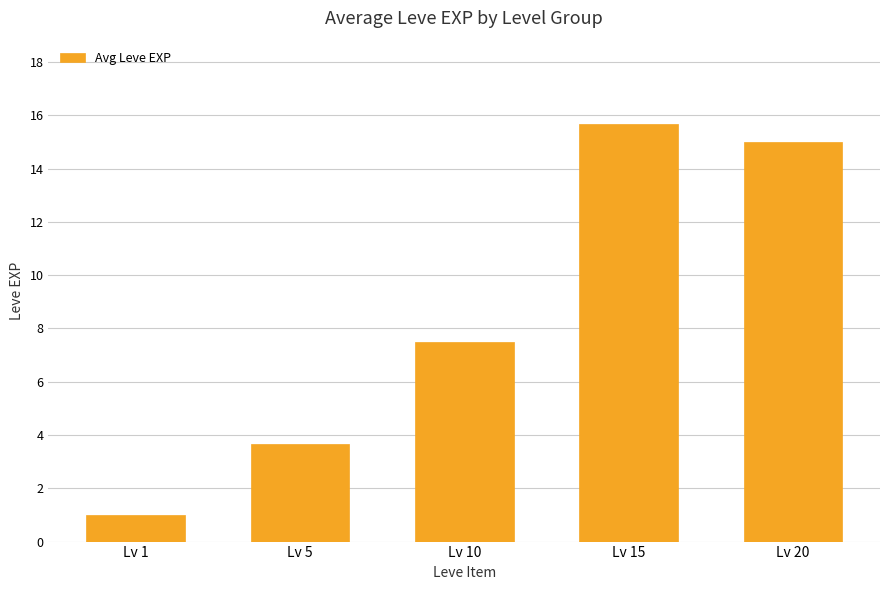

What is the value of the 1st bar from the left?

1.0